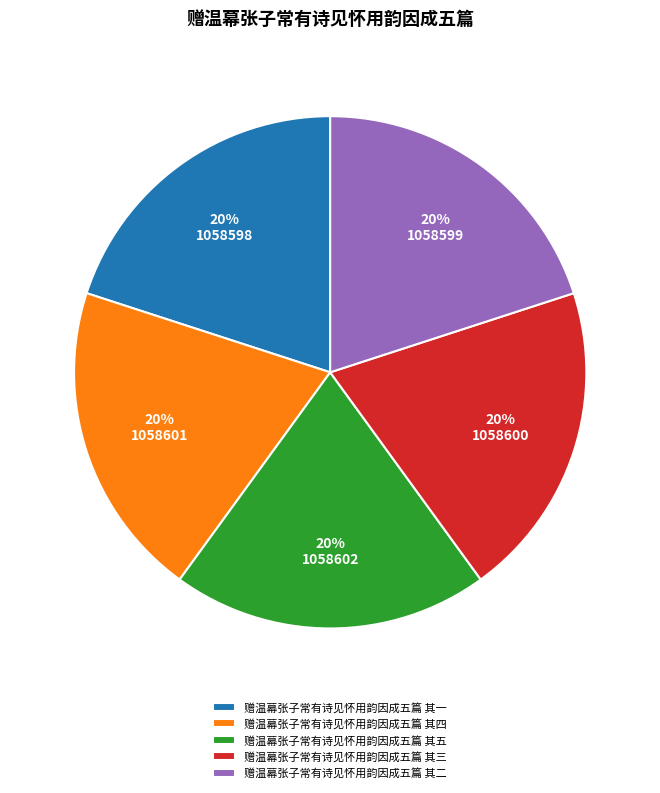

Count the number of slices in the pie.

5